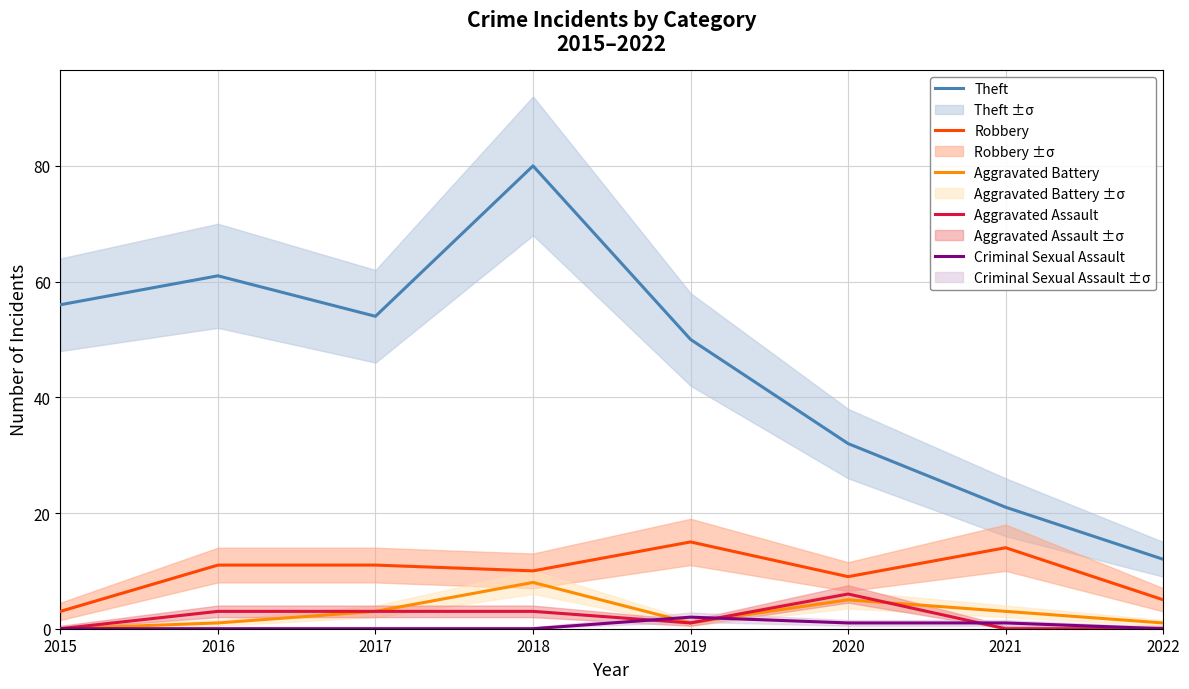

In Robbery, how many points are lower than both neighbors (excluding endpoints)?

2